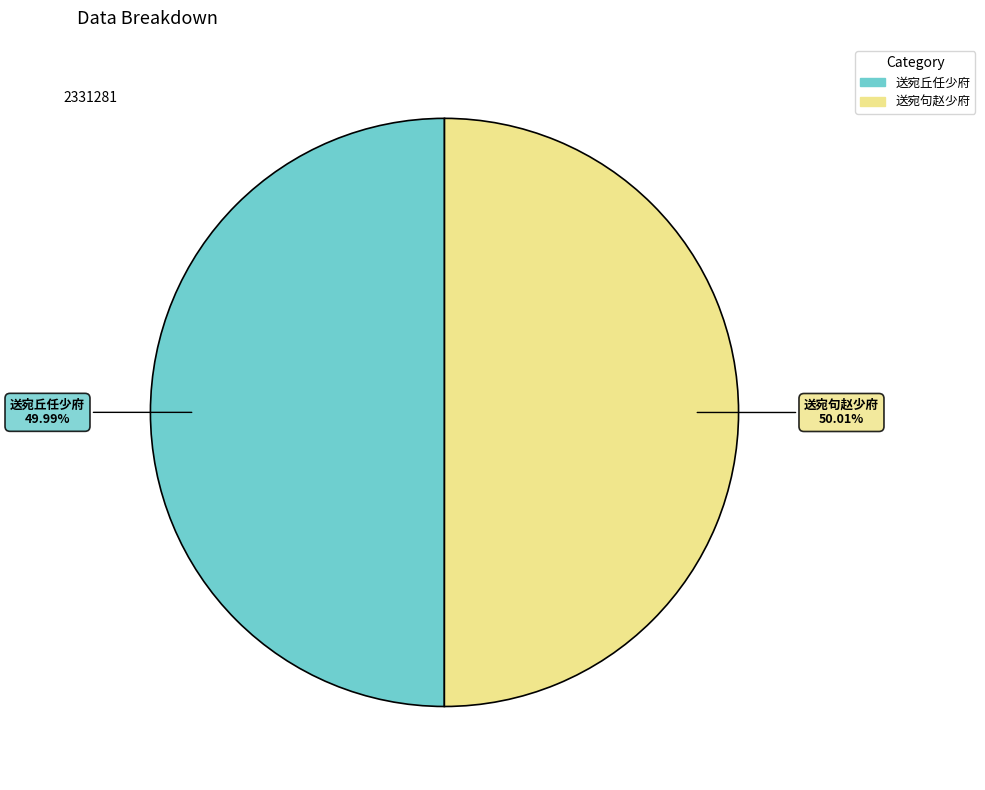

How many slices are in this pie chart?

2